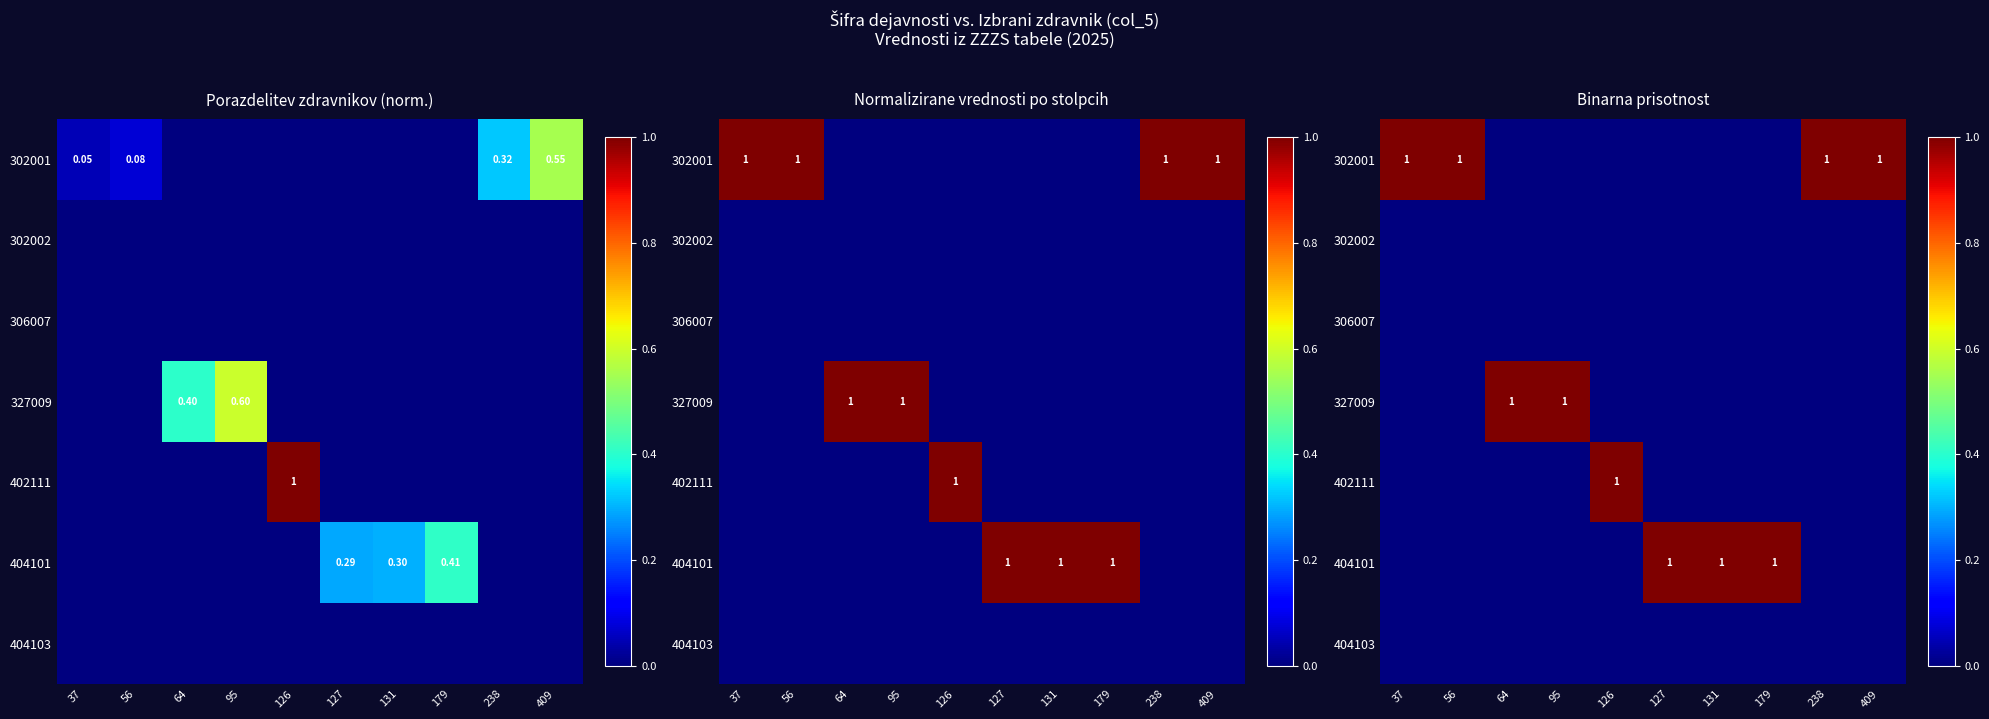

How many data points does each series have?

10